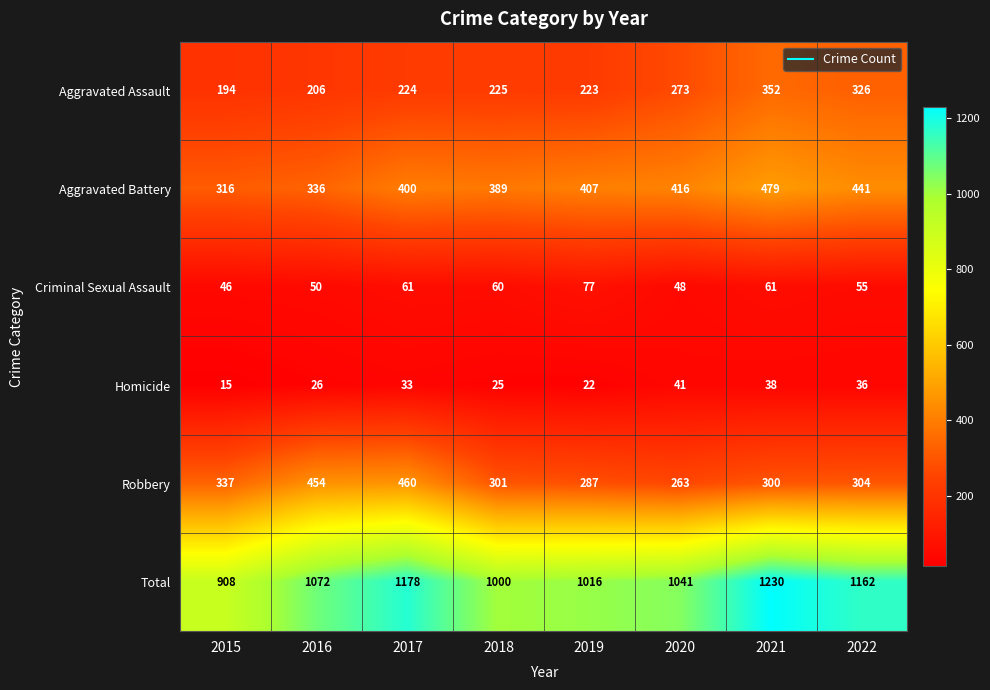

At which label is Homicide closest to 28?

2016